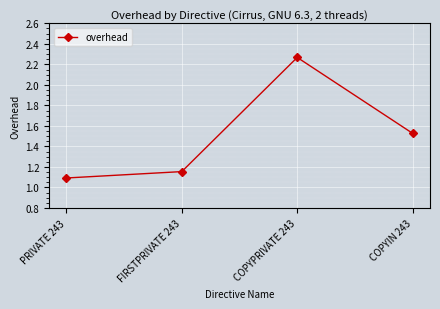

What is the change in value from FIRSTPRIVATE 243 to COPYPRIVATE 243?

+1.1